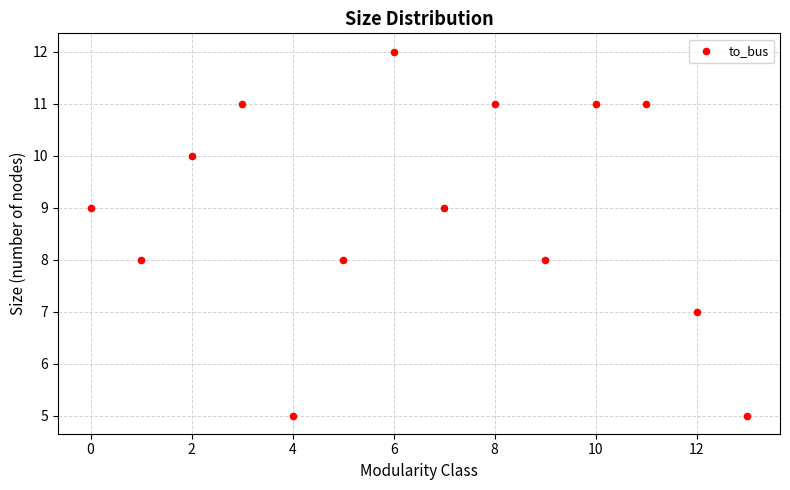

What is the range of Y values (max minus min)?

7